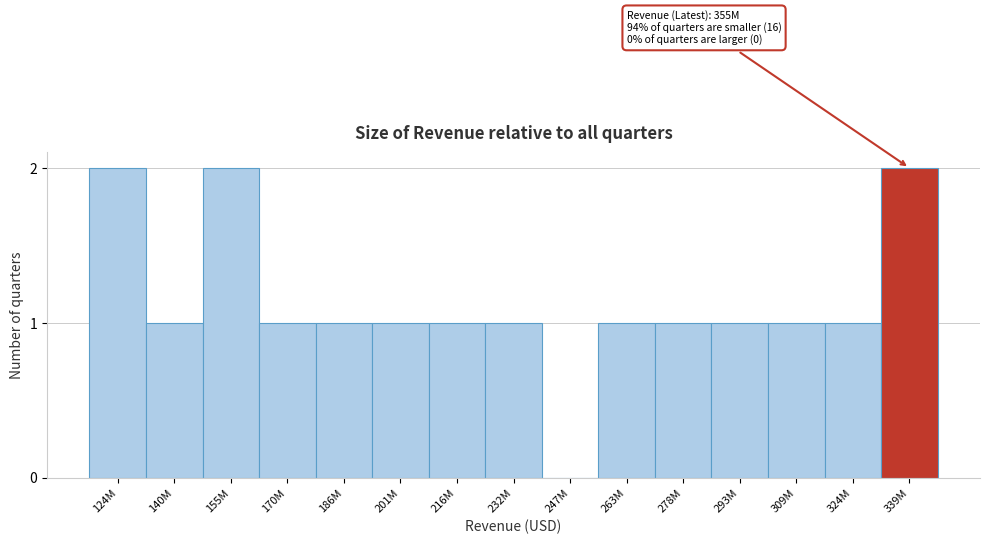

Reading right to left, what are all the values shown in this chart?

339M=2	324M=1	309M=1	293M=1	278M=1	263M=1	247M=0	232M=1	216M=1	201M=1	186M=1	170M=1	155M=2	140M=1	124M=2